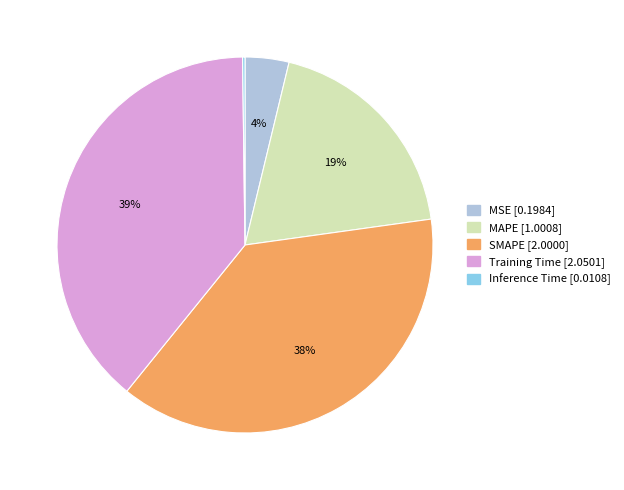

Does Training Time represent more than half of the total?

No